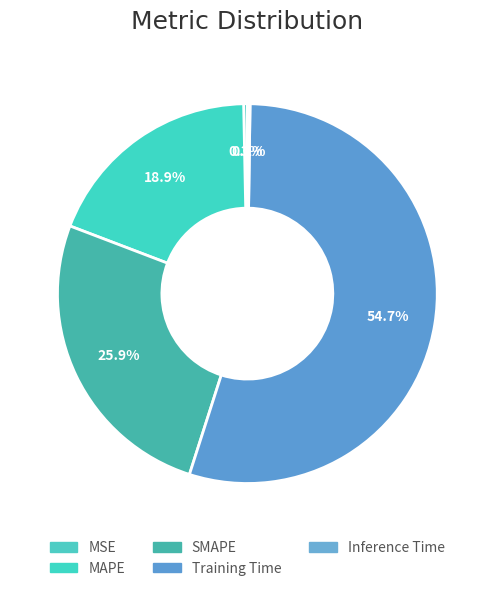

How many slices are in this pie chart?

5